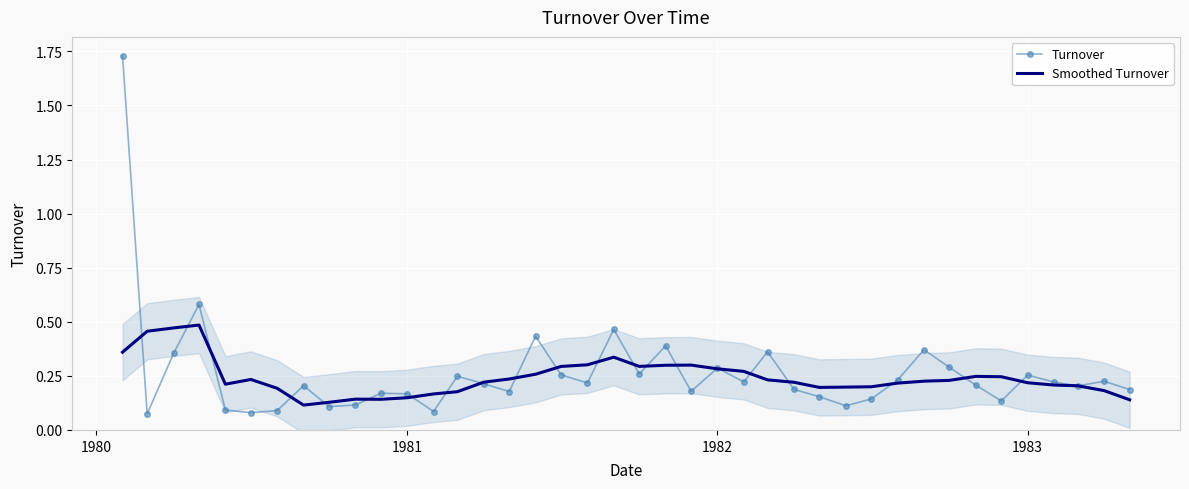

List the series in order of their peak value, lowest first.

Smoothed Turnover, Turnover